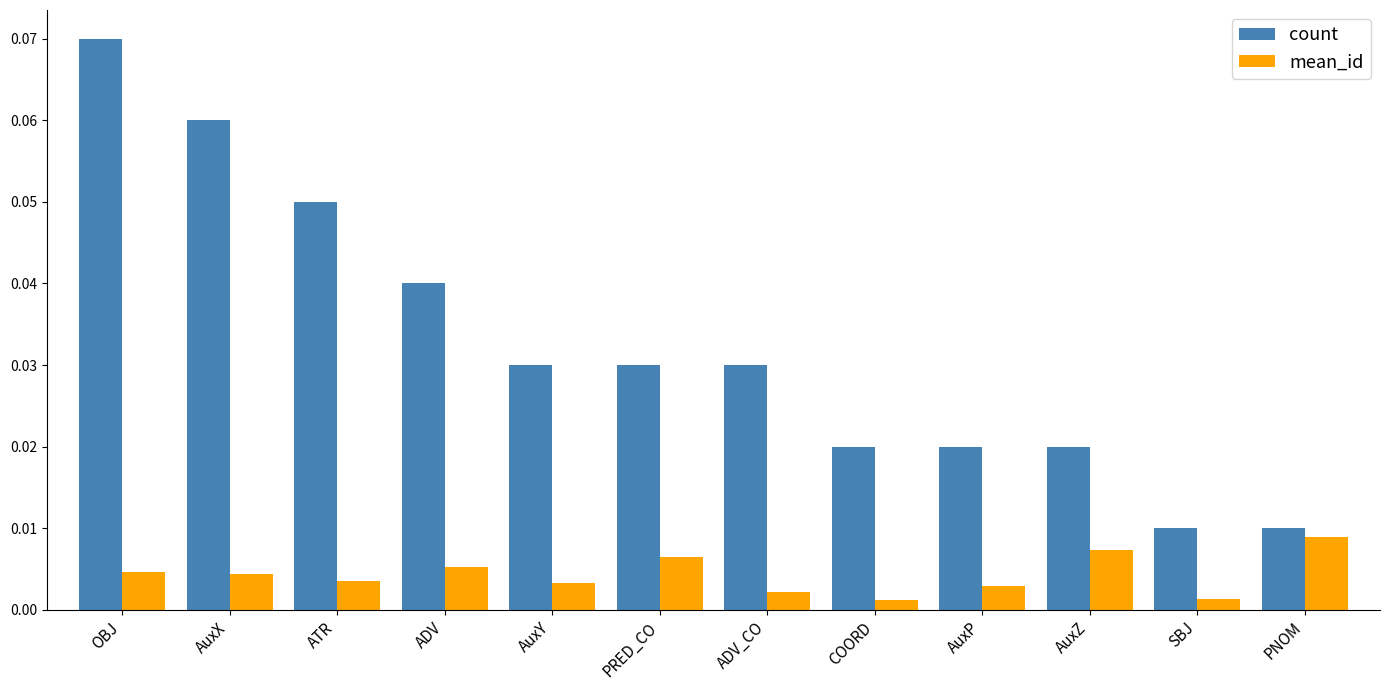

At OBJ, list the series in order from smallest to largest.

mean_id, count